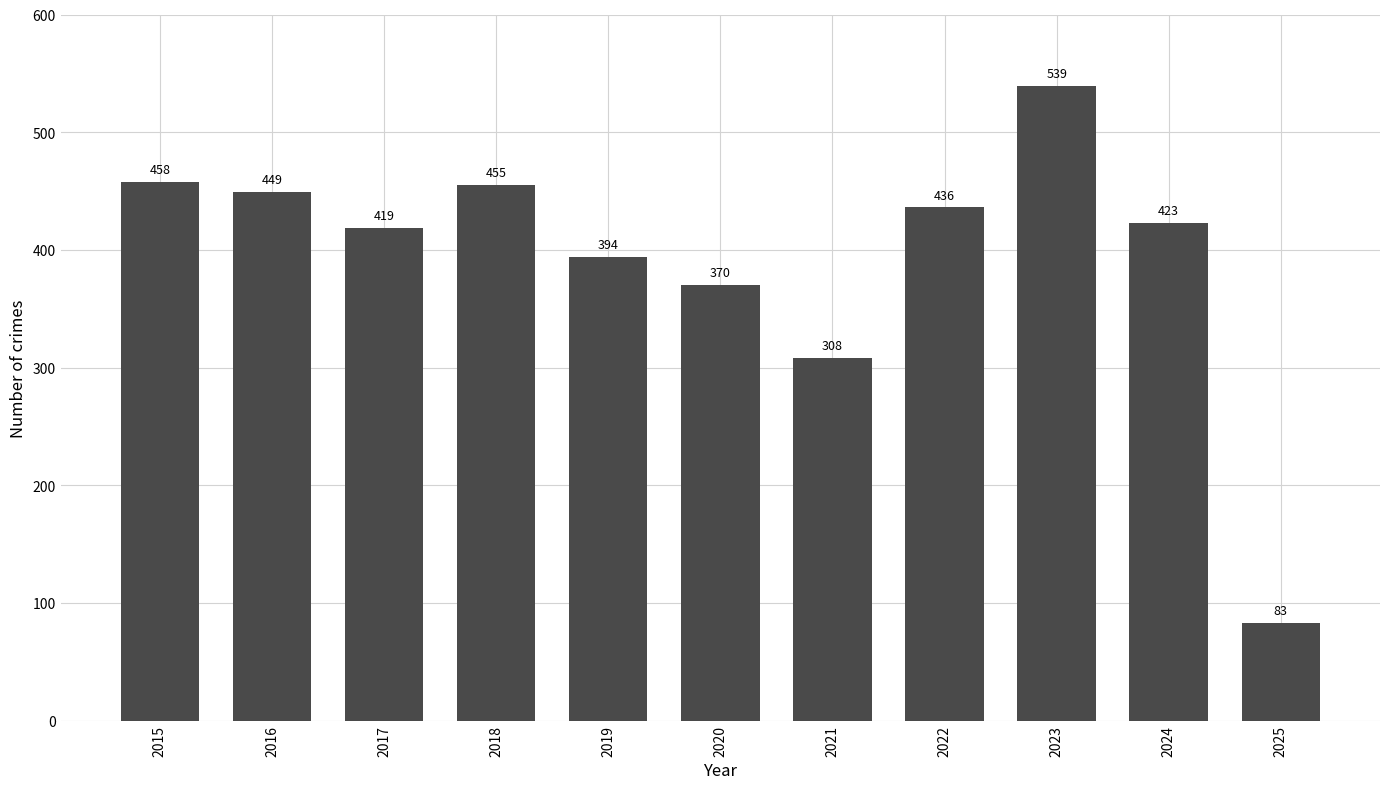

How many data points does each series have?

11